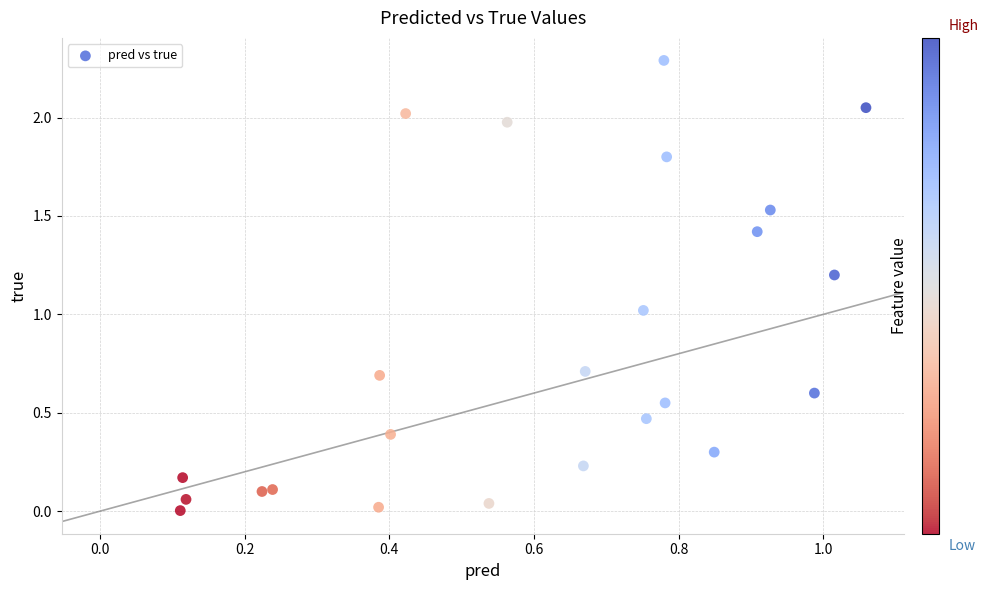

What is the range of X values (max minus min)?

0.9